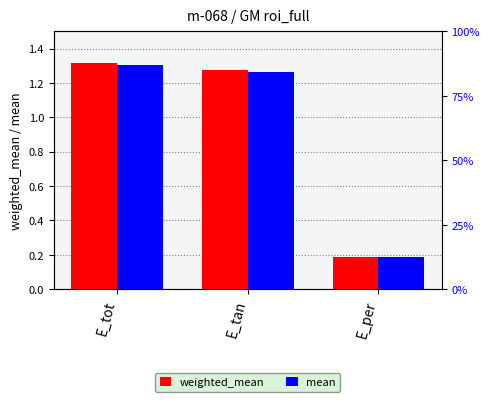

What is the difference between the weighted_mean values at E_per and E_tot?

1.1